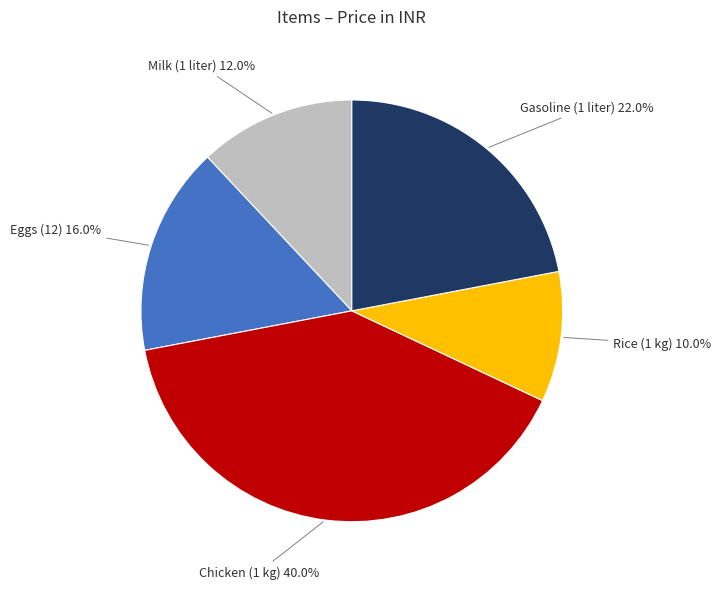

What is the largest slice in the pie chart?

Chicken (1 kg)